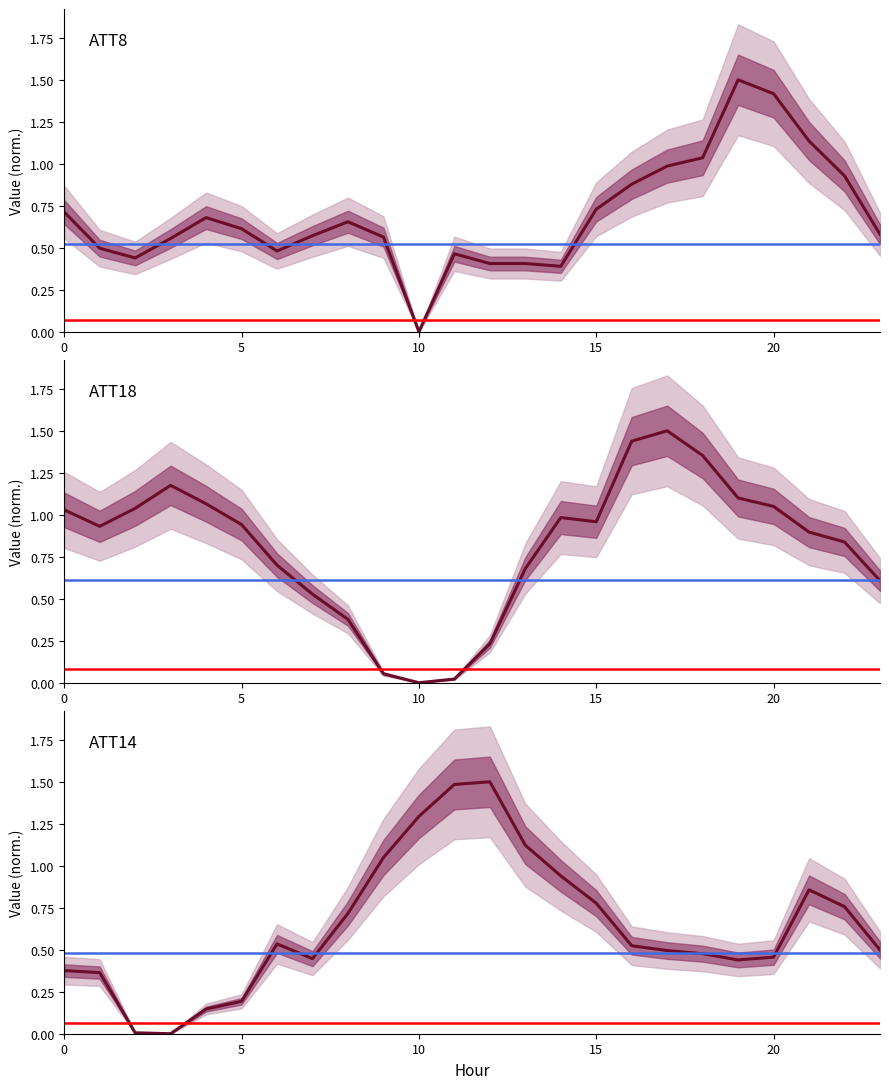

Which series has the largest range (max minus min)?

ATT8